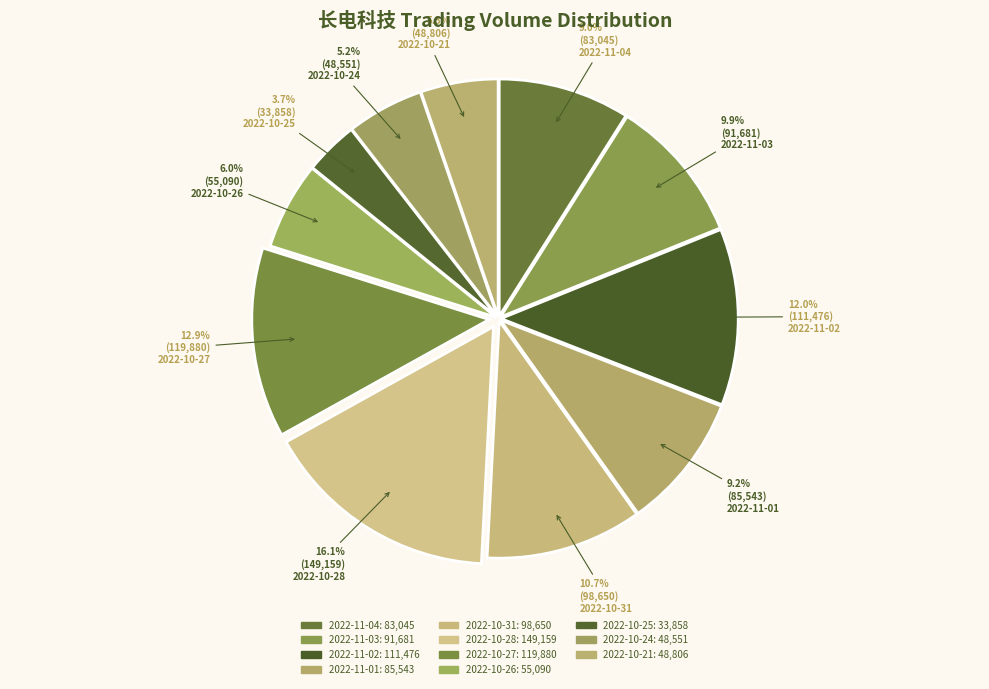

Combined, do 2022-11-01 and 2022-11-02 account for over 50%?

No